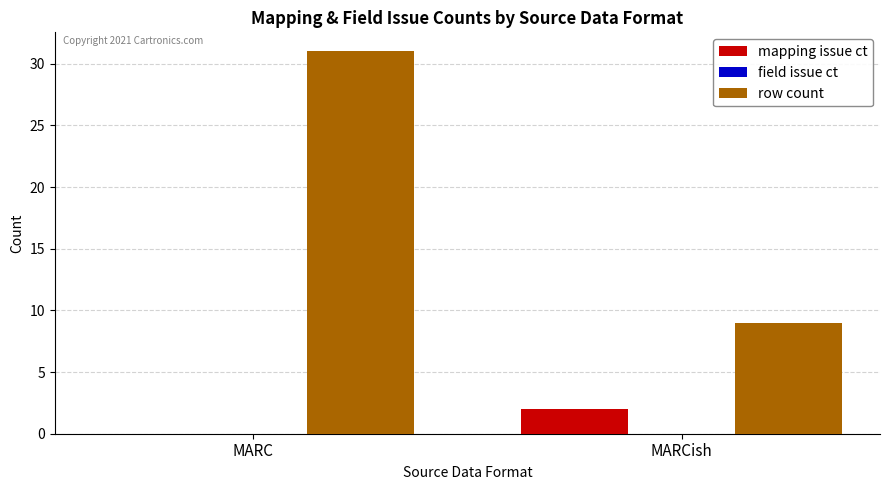

Which series changed the most between MARC and MARCish?

row count